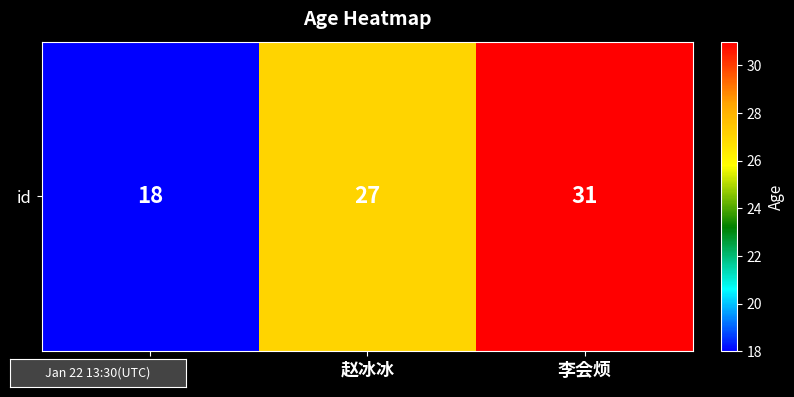

Where is the data nearest to the value 24?

赵冰冰